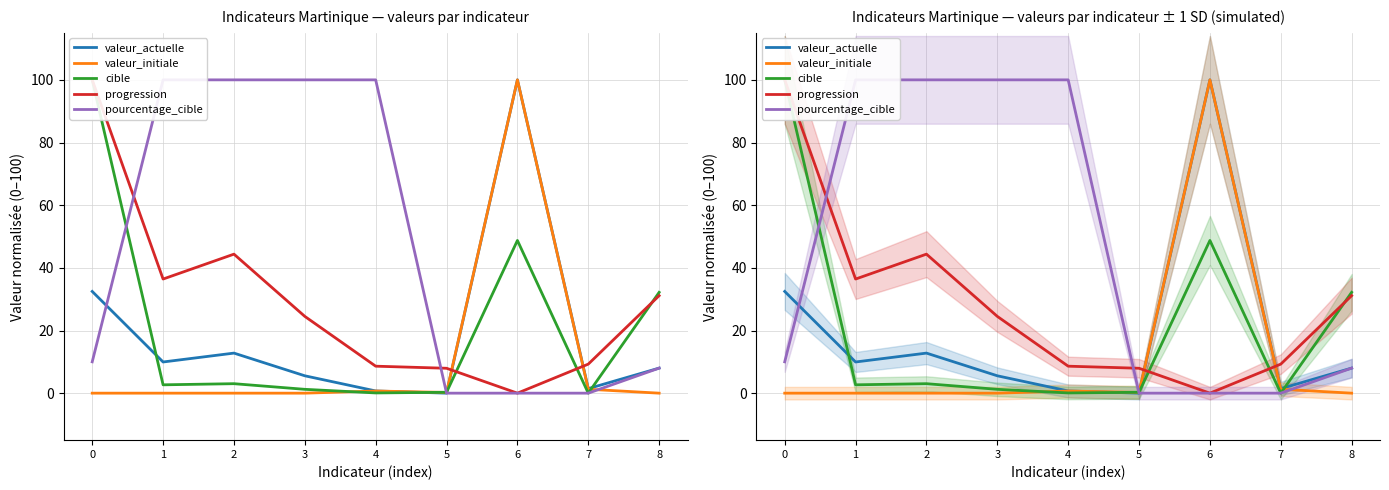

Does the chart have visible grid lines?

Yes